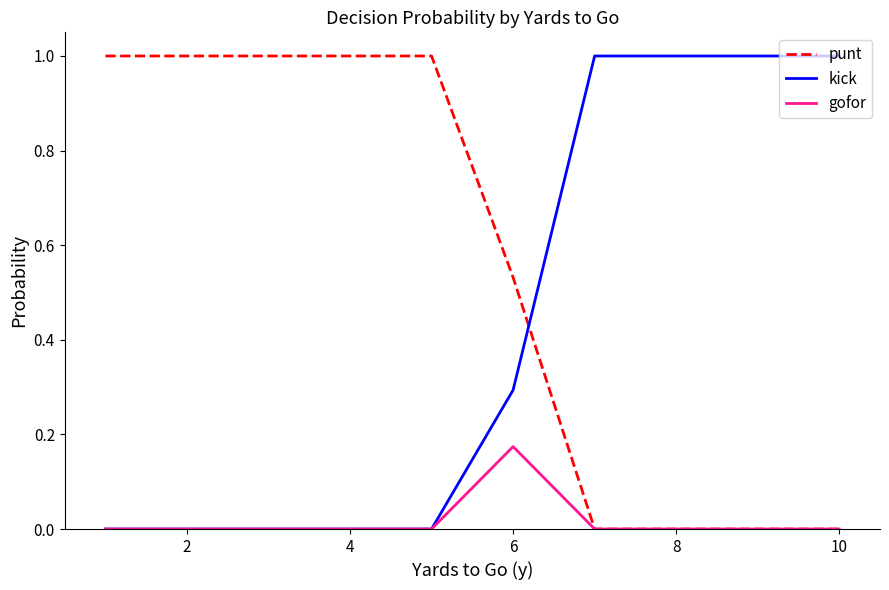

How many intersections are there between kick and punt?

1